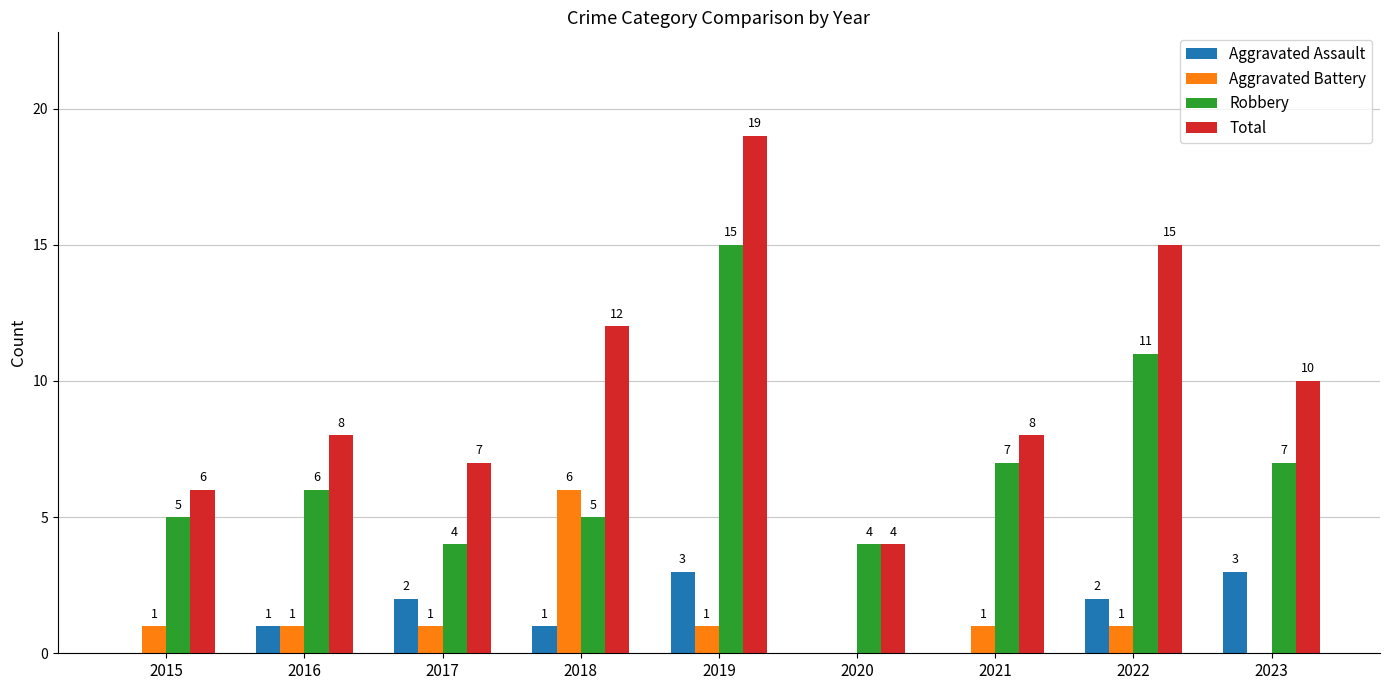

At which category is the sum across all series the highest?

2019